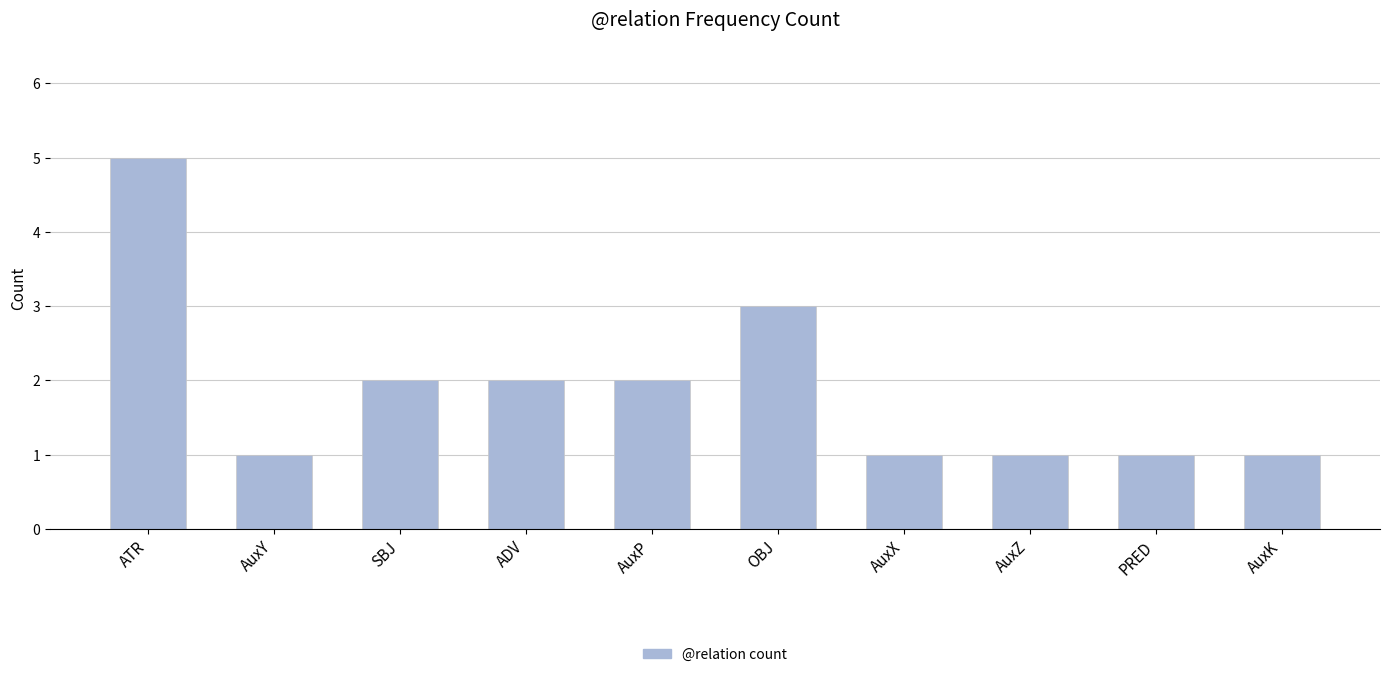

At which label does the data first exceed 2?

ATR